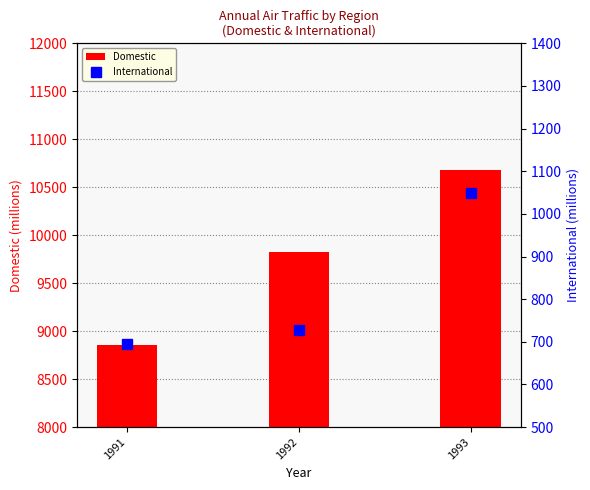

Does the chart contain stacked bars?

No